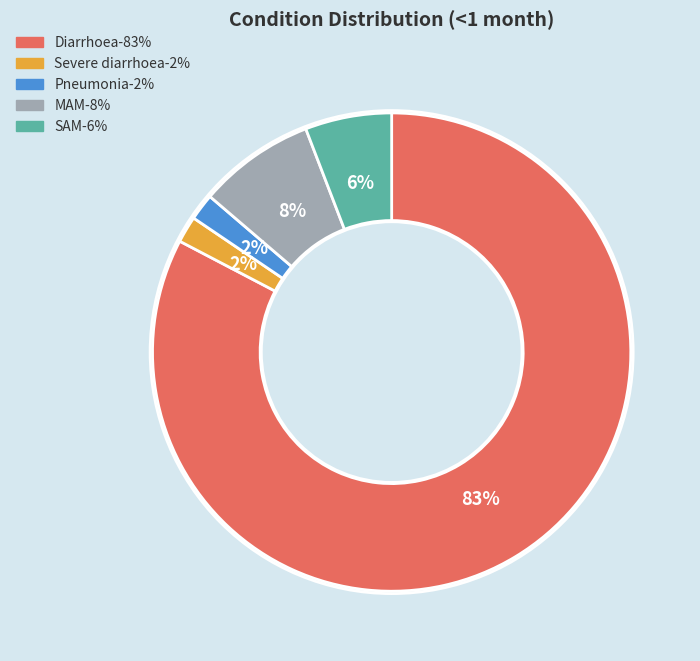

True or false: Severe diarrhoea accounts for 13% of the total.

False